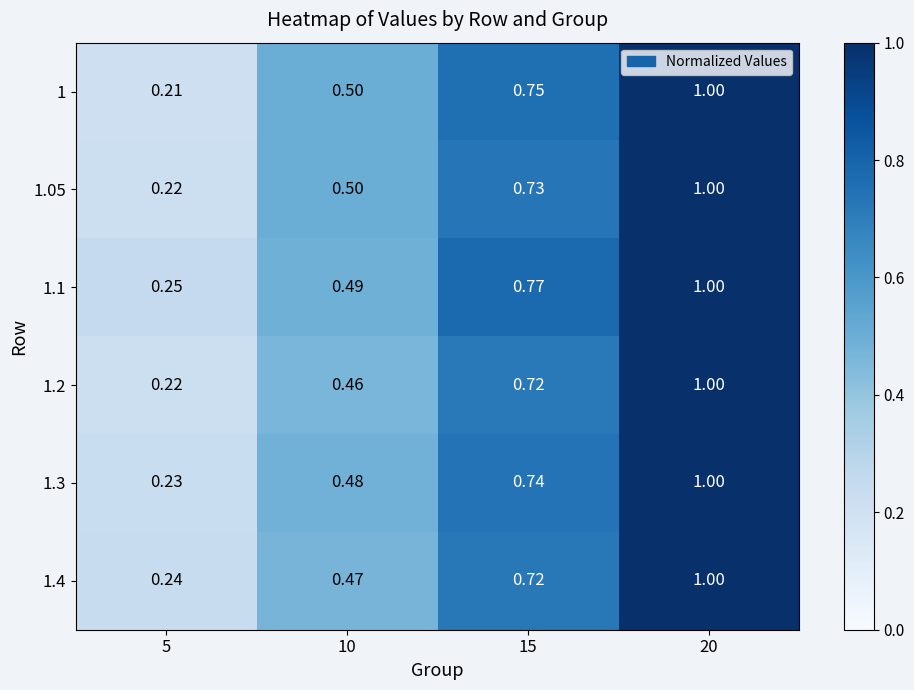

Is the value of 1.2 at 20 greater than the value of 1.4 at 5?

Yes